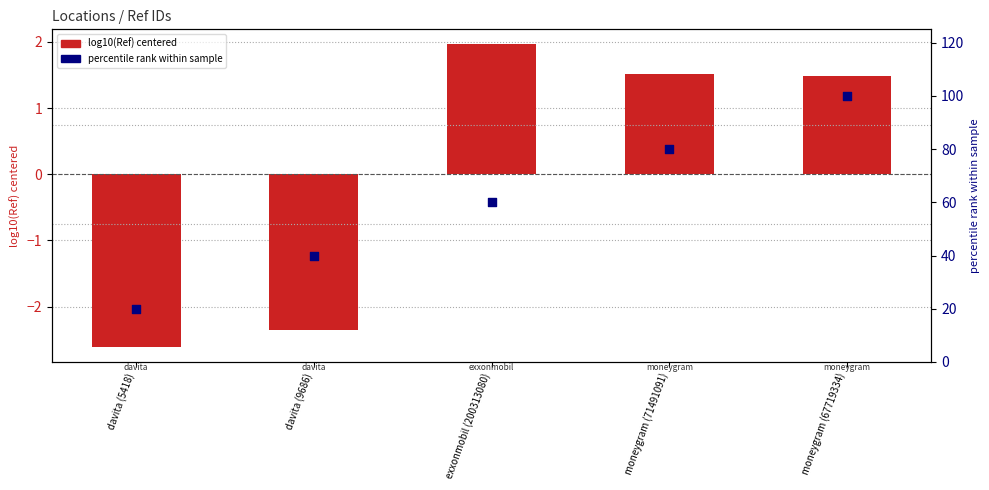

What are all the series names shown in the legend?

log10(Ref) centered, percentile rank